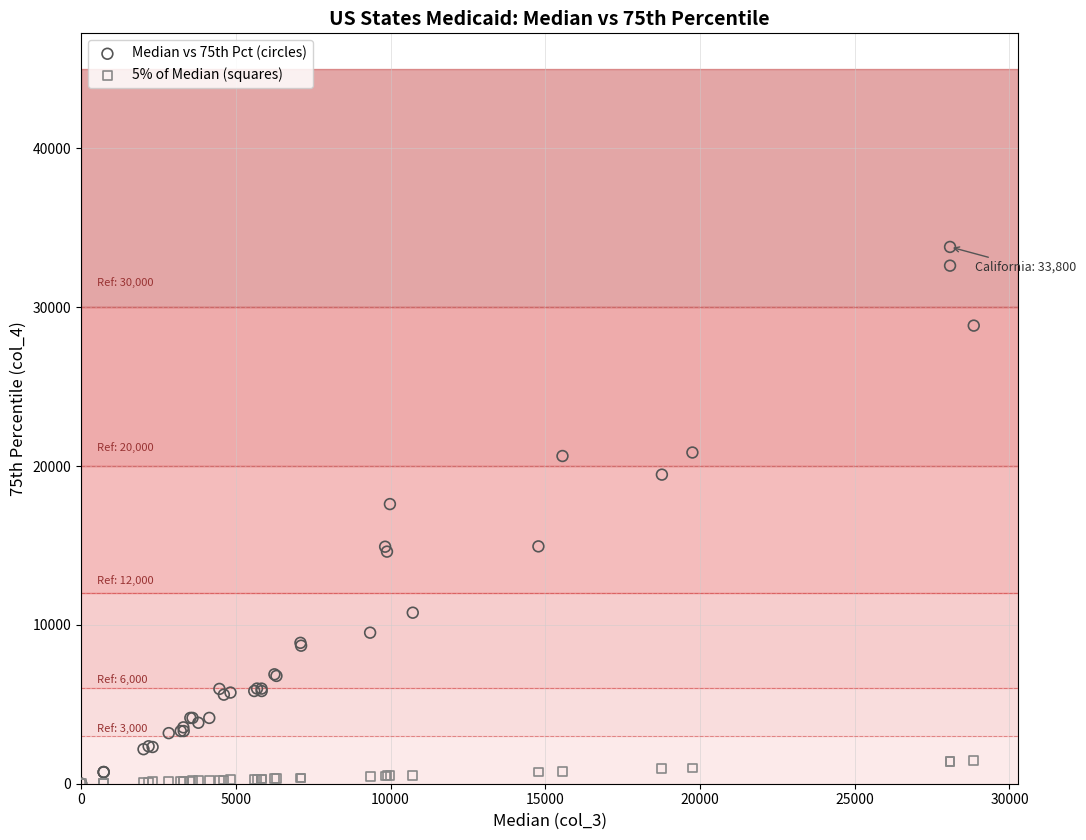

Which series has the largest Y range (max minus min)?

Median vs 75th Pct (circles)